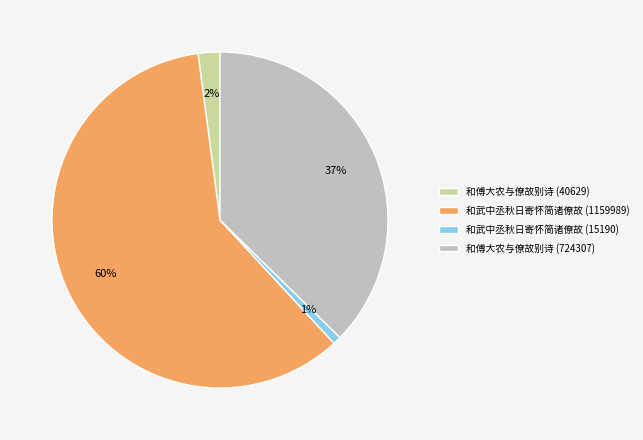

To the nearest percent, what percentage of the pie is 和武中丞秋日寄怀简诸僚故 (15190)?

1%